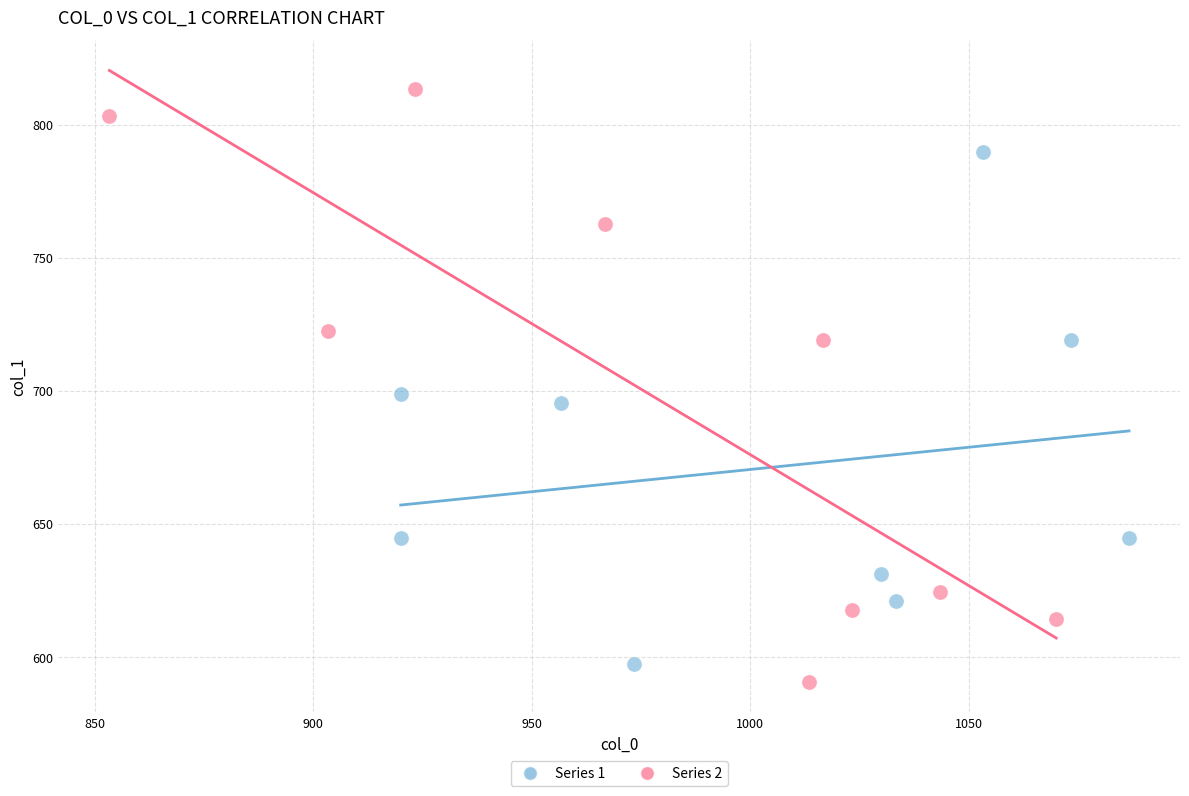

Which series reaches the minimum Y coordinate?

Series 2